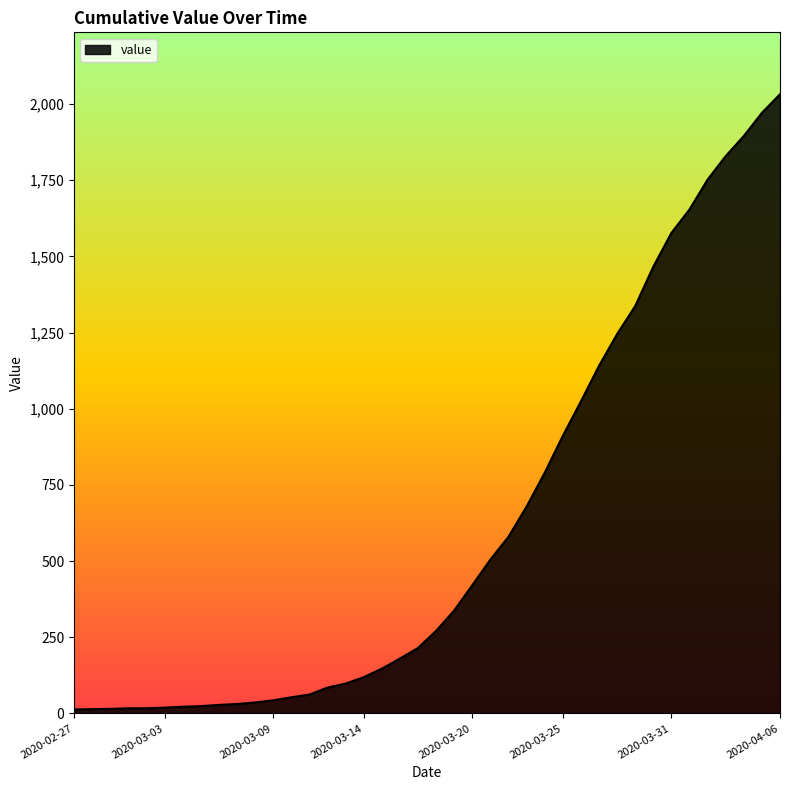

What is the difference between the maximum and minimum values?

2019